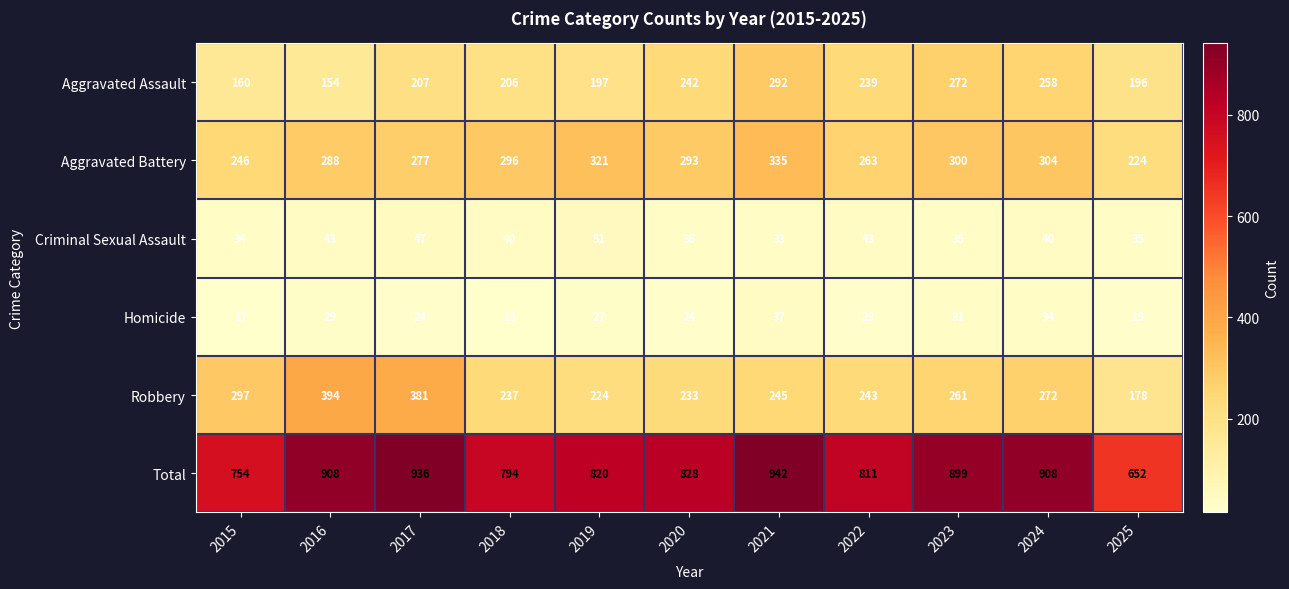

List the series in order of their peak value, lowest first.

Homicide, Criminal Sexual Assault, Aggravated Assault, Aggravated Battery, Robbery, Total